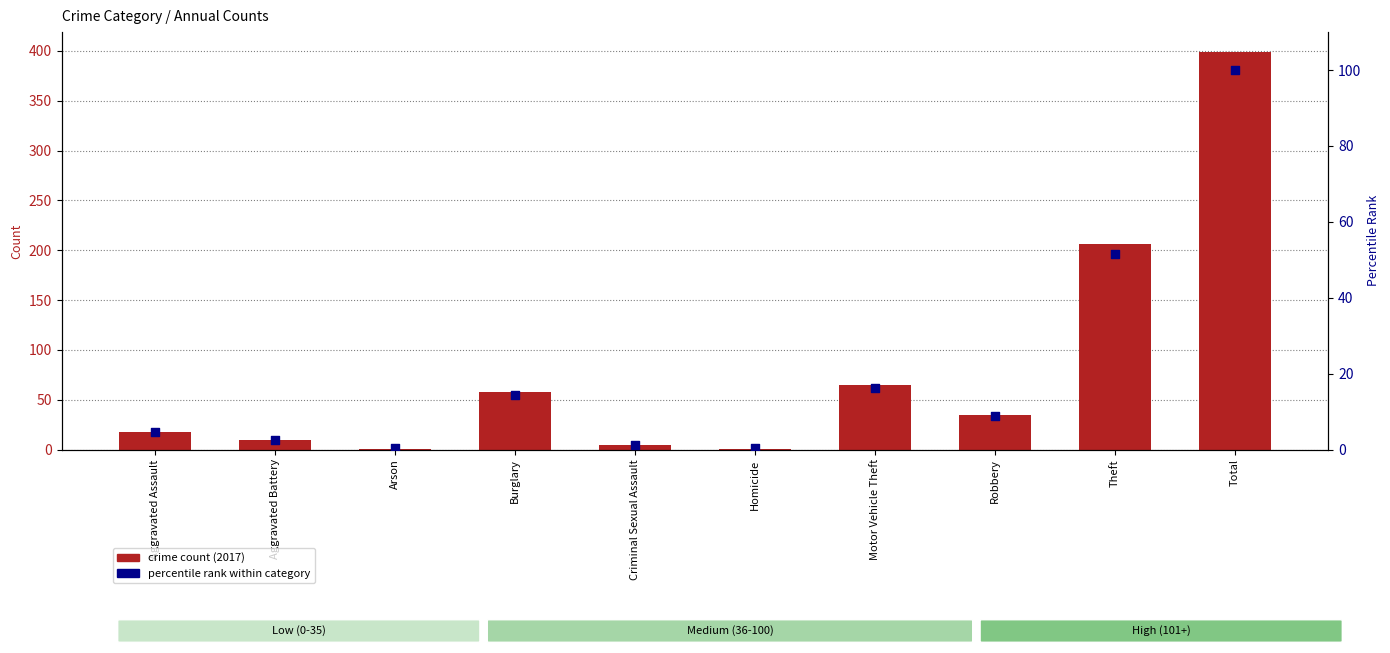

Which series has the widest spread of Y values?

crime count (2017)